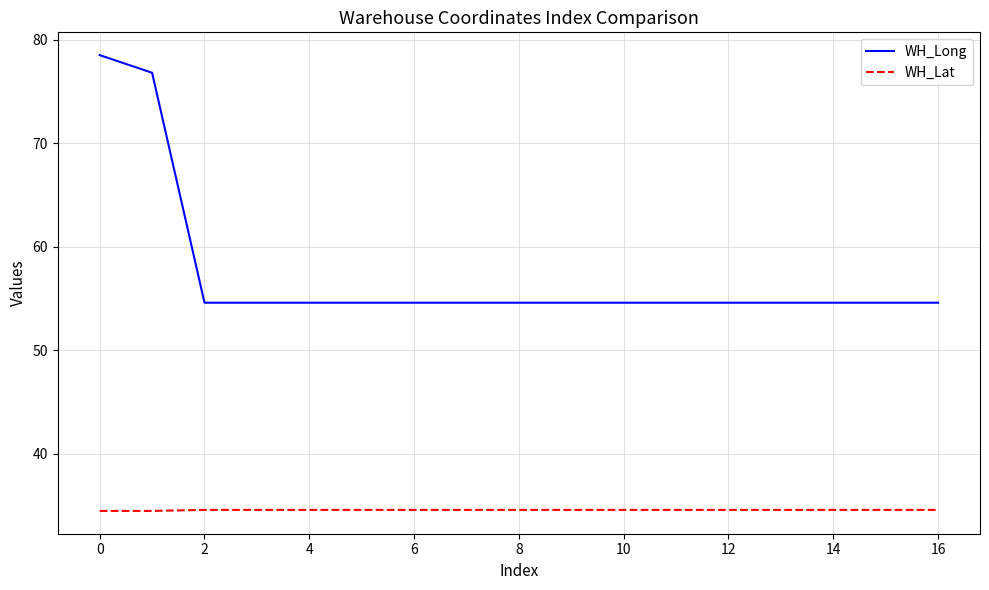

List the series in order of their overall mean, lowest first.

WH_Lat, WH_Long